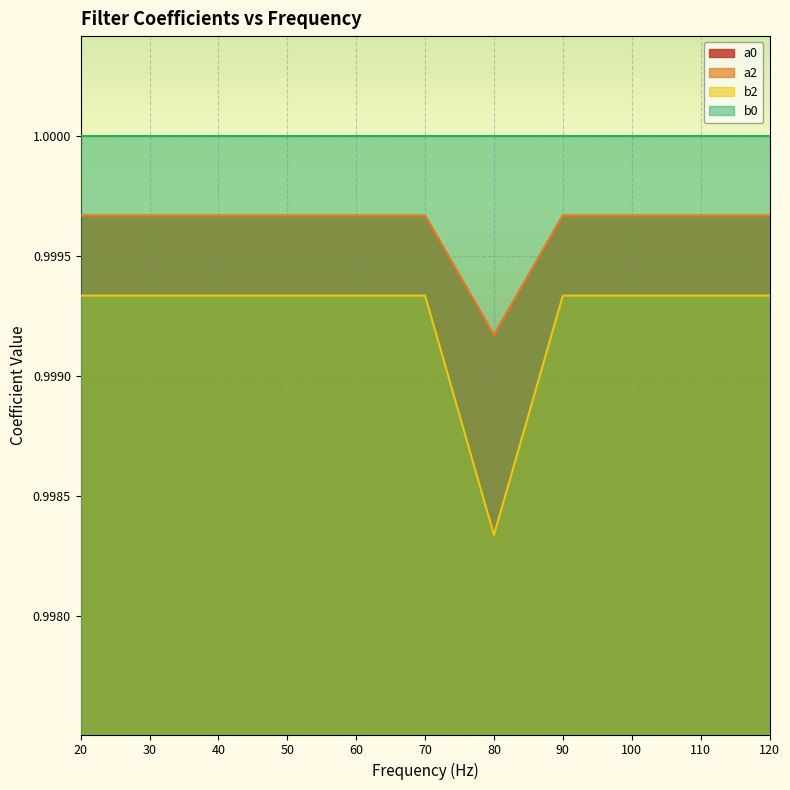

At which label does a2 reach its peak?

20